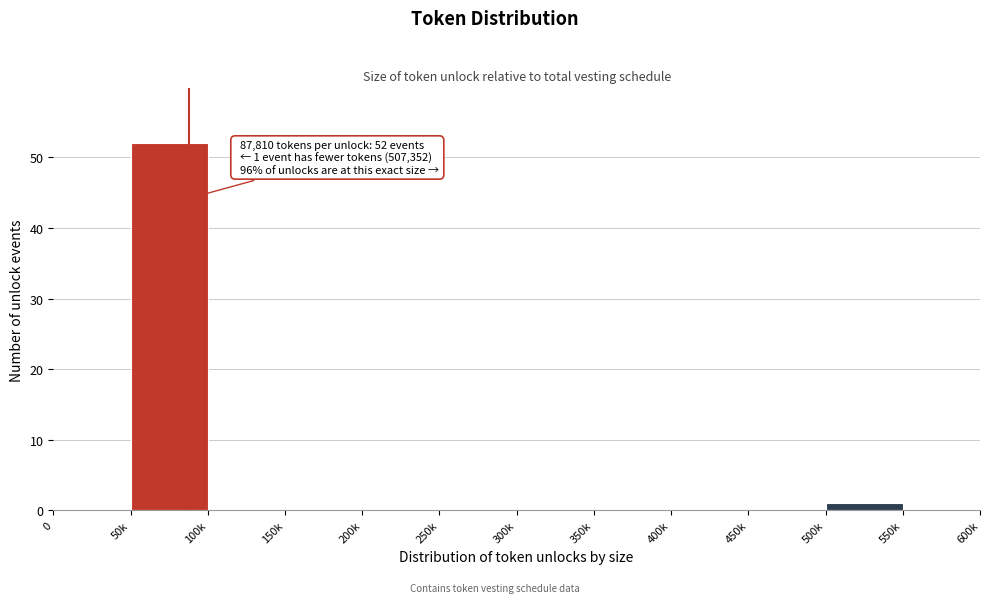

Reading right to left, transcribe all the data shown in this chart.

550k=0	500k=1	450k=0	400k=0	350k=0	300k=0	250k=0	200k=0	150k=0	100k=0	50k=52	0=0